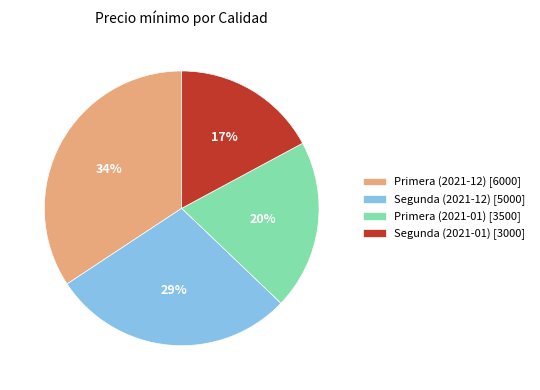

Which category has the smallest portion of the pie?

Segunda (2021-01)